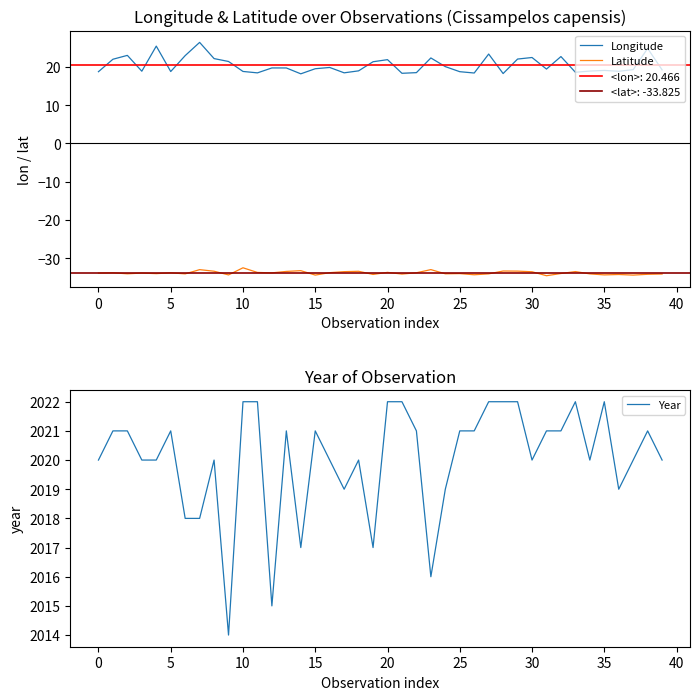

True or false: Longitude and Latitude intersect in this chart.

False